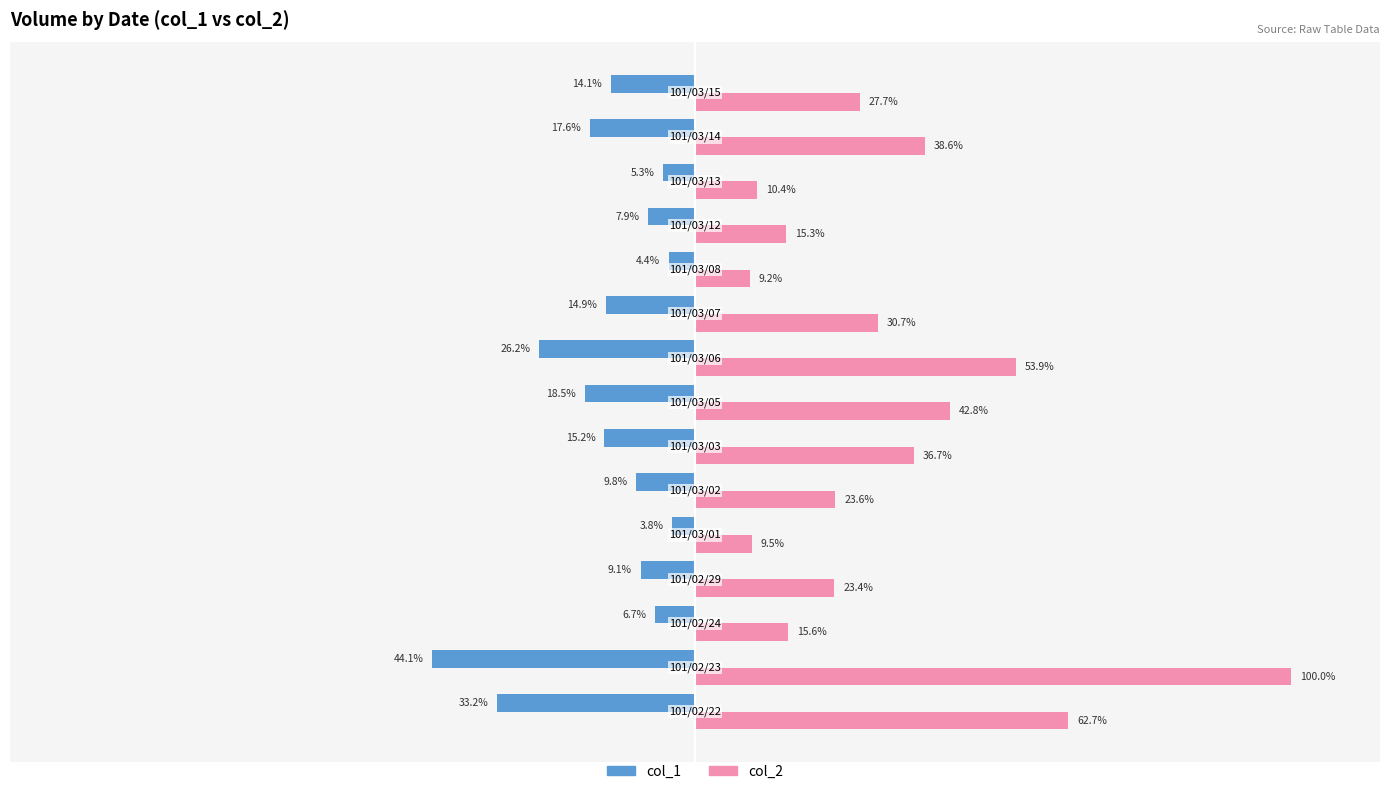

Which series has the widest spread of values?

col_2